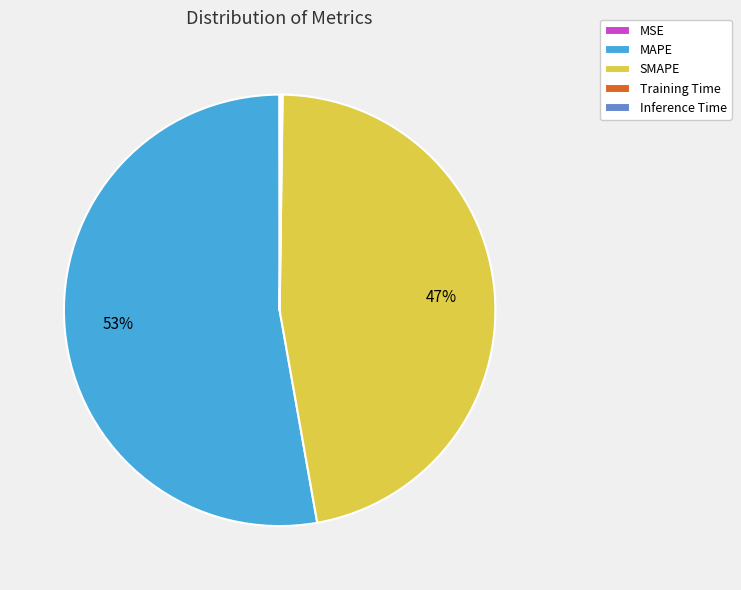

What percentage is the SMAPE slice, to the nearest percent?

47%